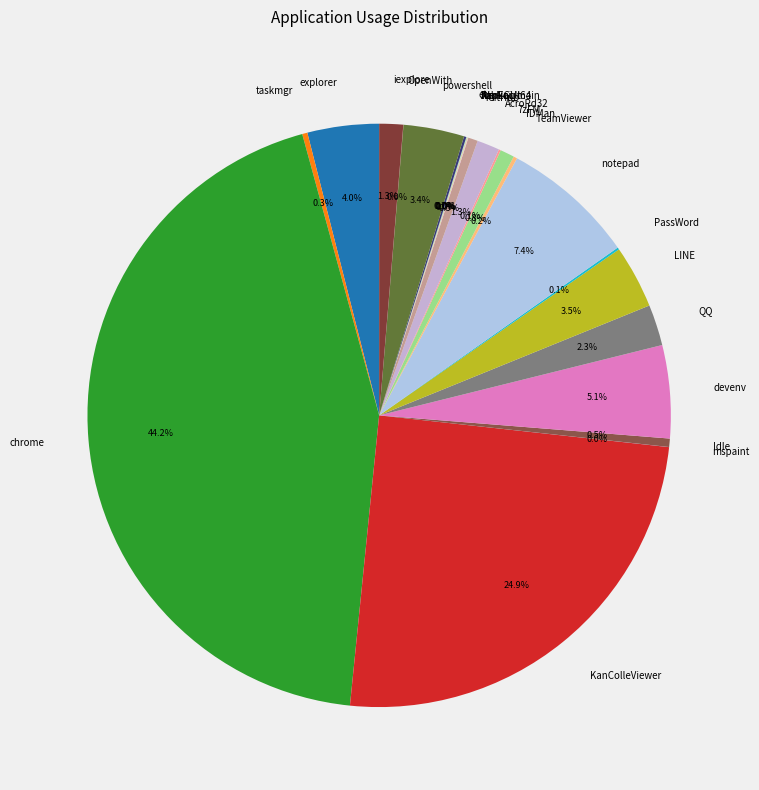

Is there any slice that represents more than half of the pie?

No